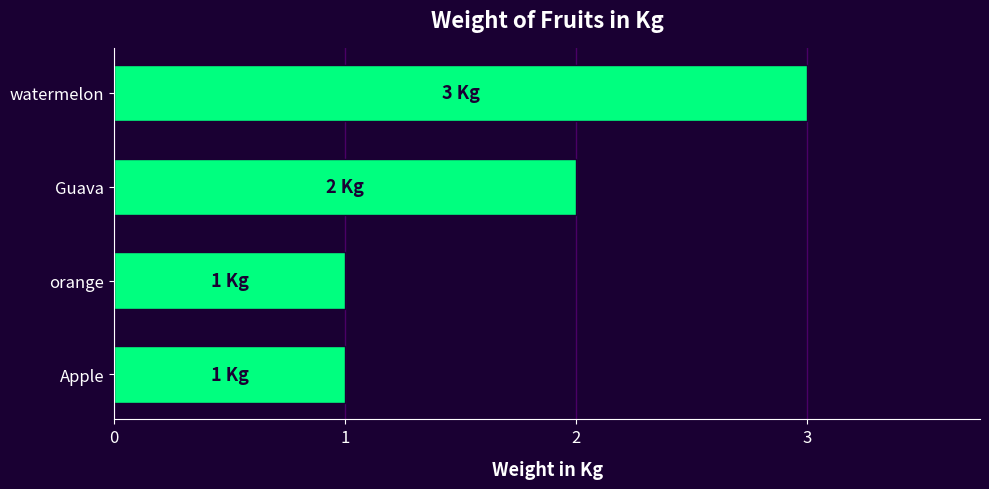

What is the maximum value shown in the chart?

3